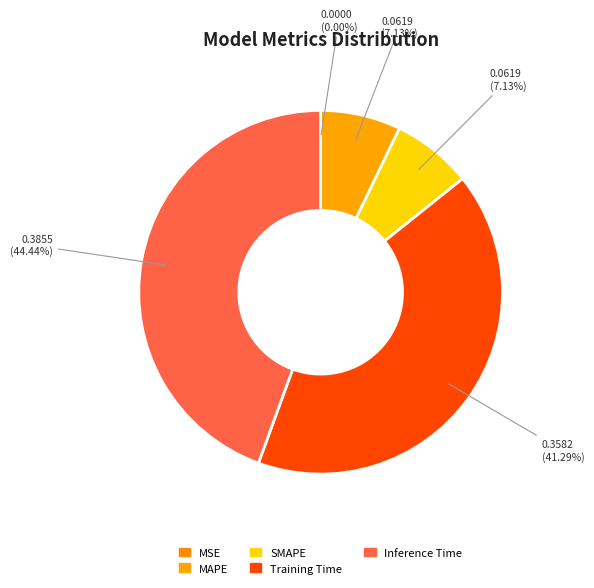

How many segments does this pie chart have?

5